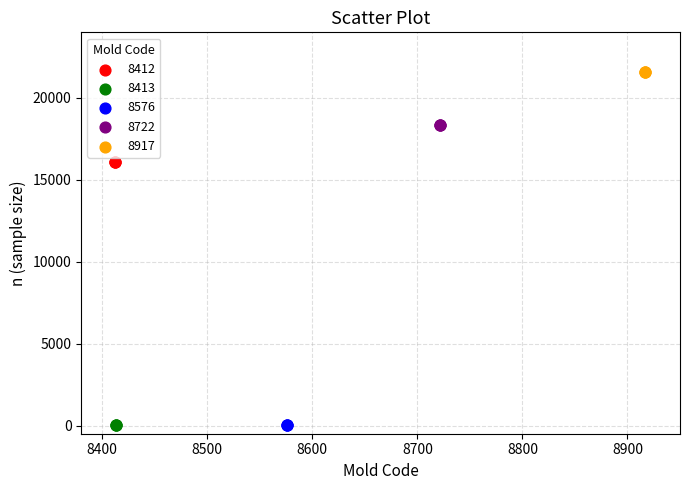

Which series contains the highest Y value?

8917